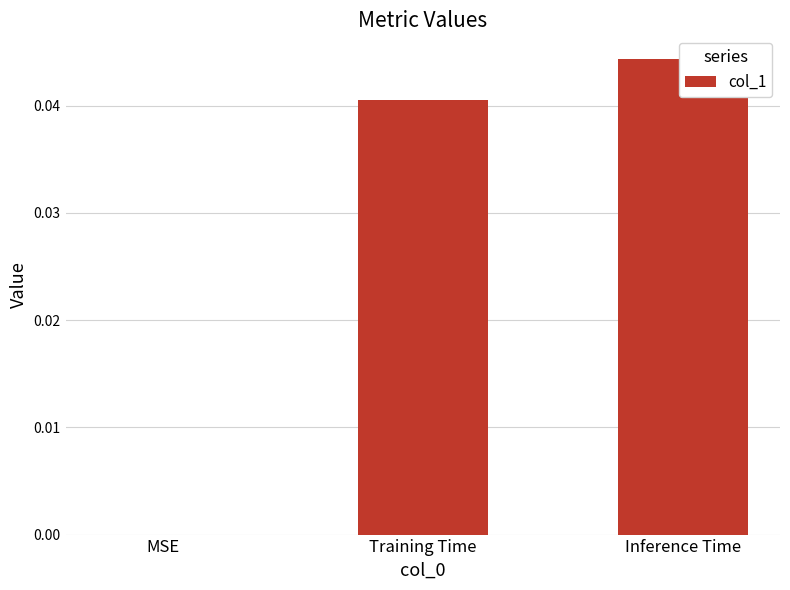

Count the number of categories in the chart.

3